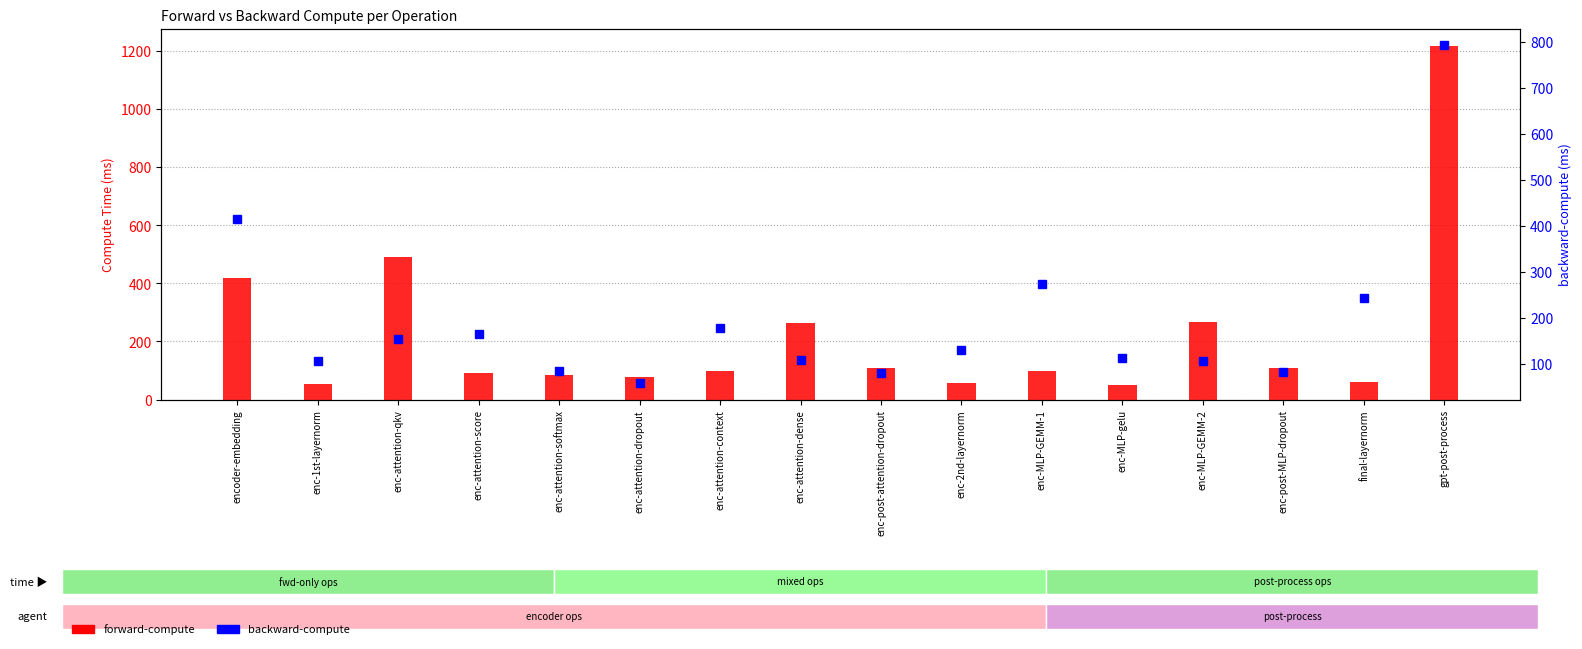

How many categories are shown in the chart?

16